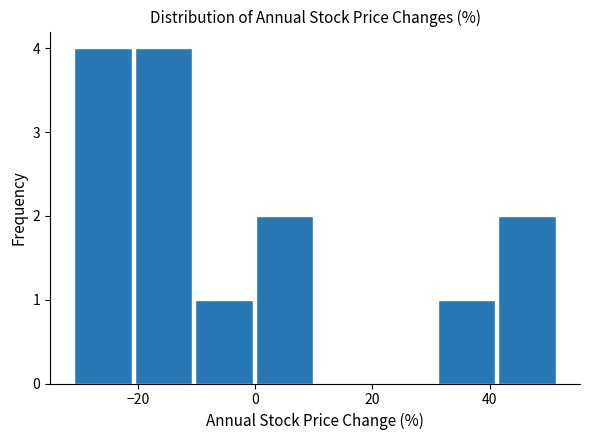

Reading left to right, transcribe this chart: for each bar, give the range it covers on the x-axis and its height. Neither the bar edges nor the heights are printed on the chart, so give them approximately, as read against the axes.

-32 to -20: 4
-20 to -10: 4
-10 to 0: 1
0 to 10: 2
10 to 20: 0
20 to 30: 0
30 to 42: 1
42 to 52: 2